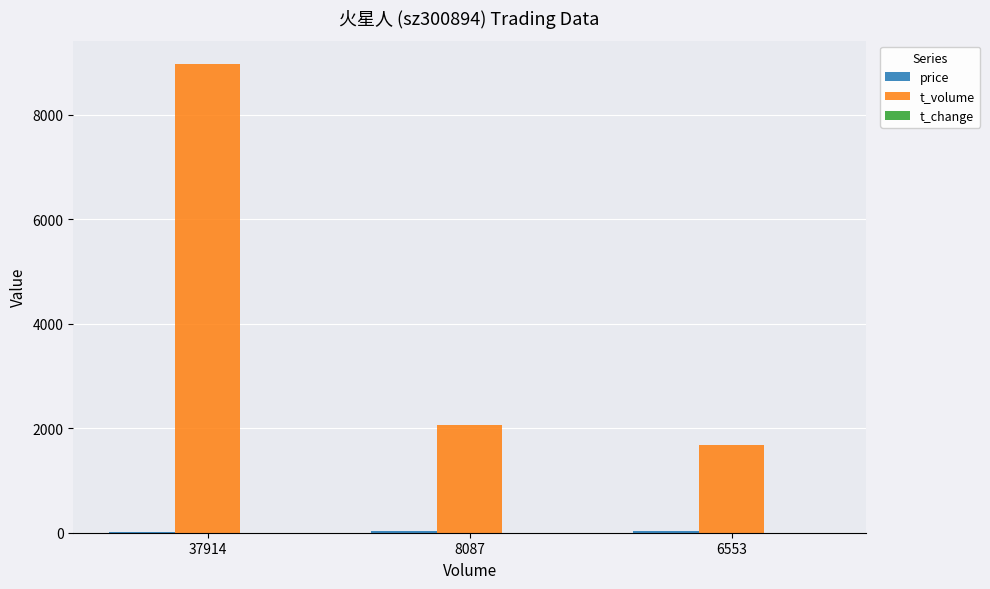

True or false: t_volume has a value of 8965.0 at 37914.

True